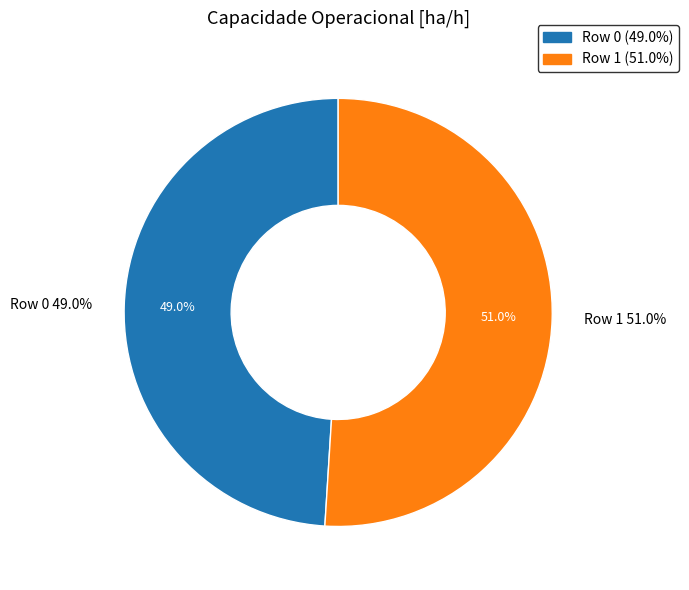

What percentage is NOT represented by Row 1?

49.0%